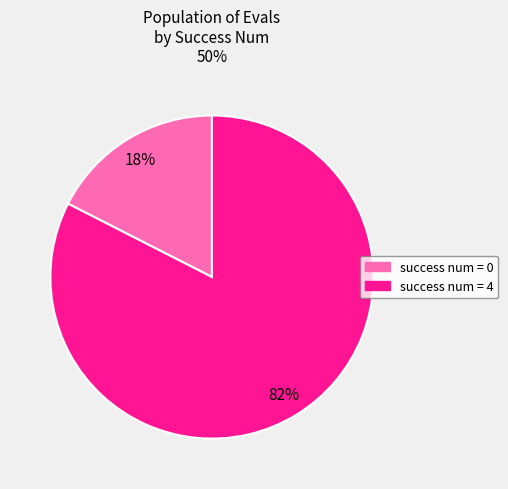

Does success num = 4 represent more than half of the total?

Yes